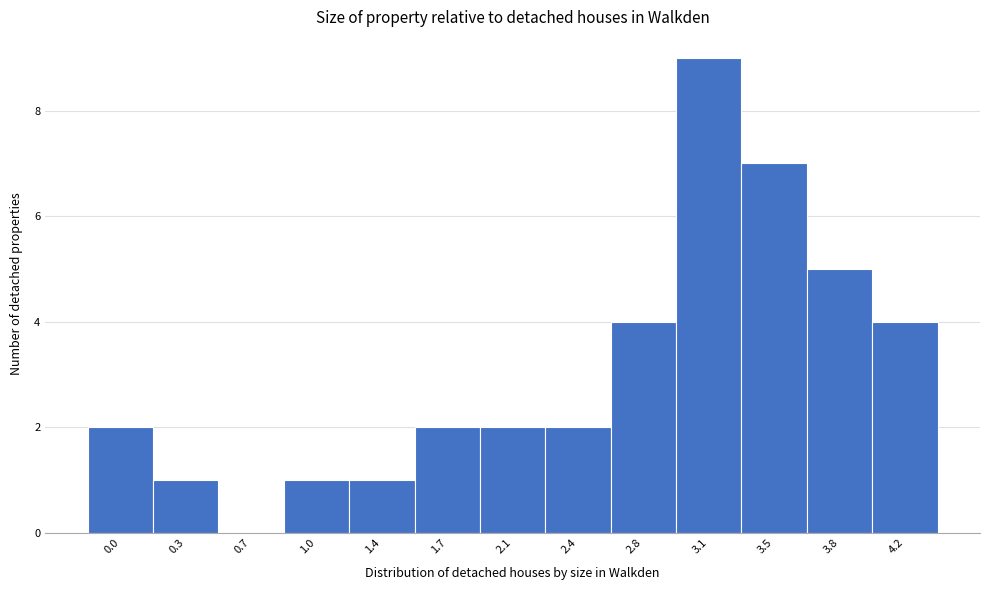

Reading left to right, list all the values displayed in this chart.

0.0=2	0.3=1	0.7=0	1.0=1	1.4=1	1.7=2	2.1=2	2.4=2	2.8=4	3.1=9	3.5=7	3.8=5	4.2=4